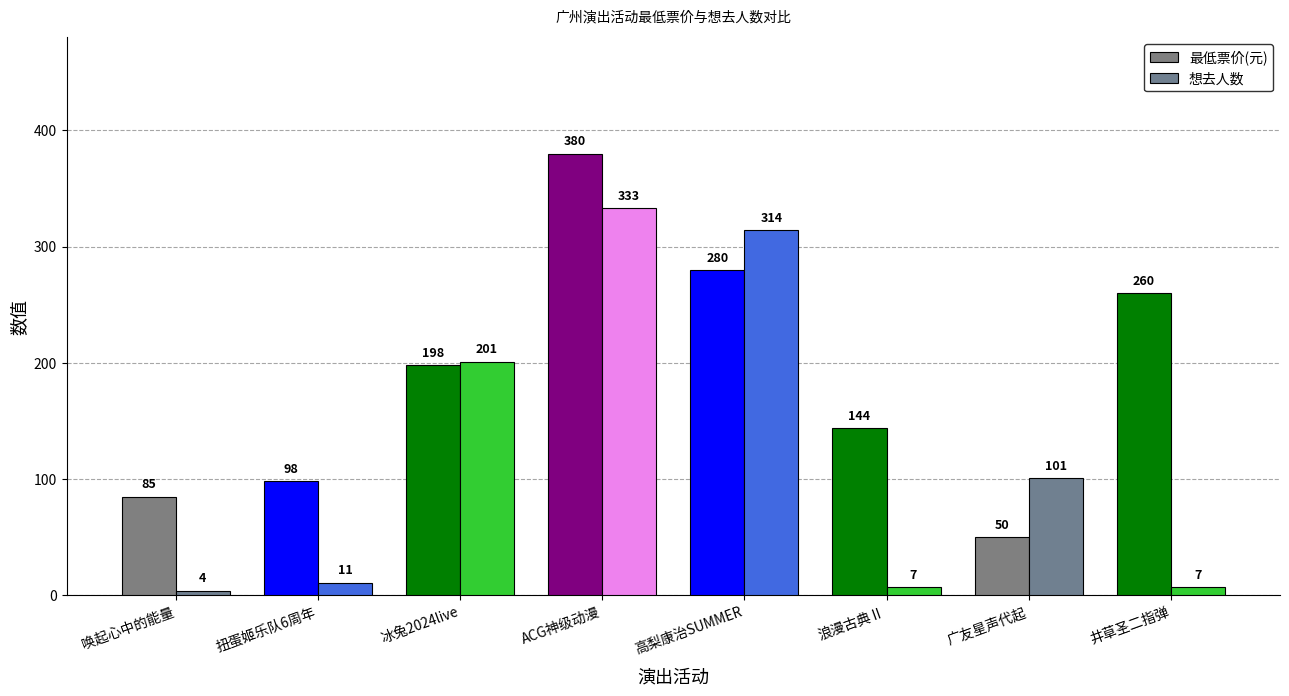

What is the difference between the second highest and minimum values in the 最低票价(元) series?

230